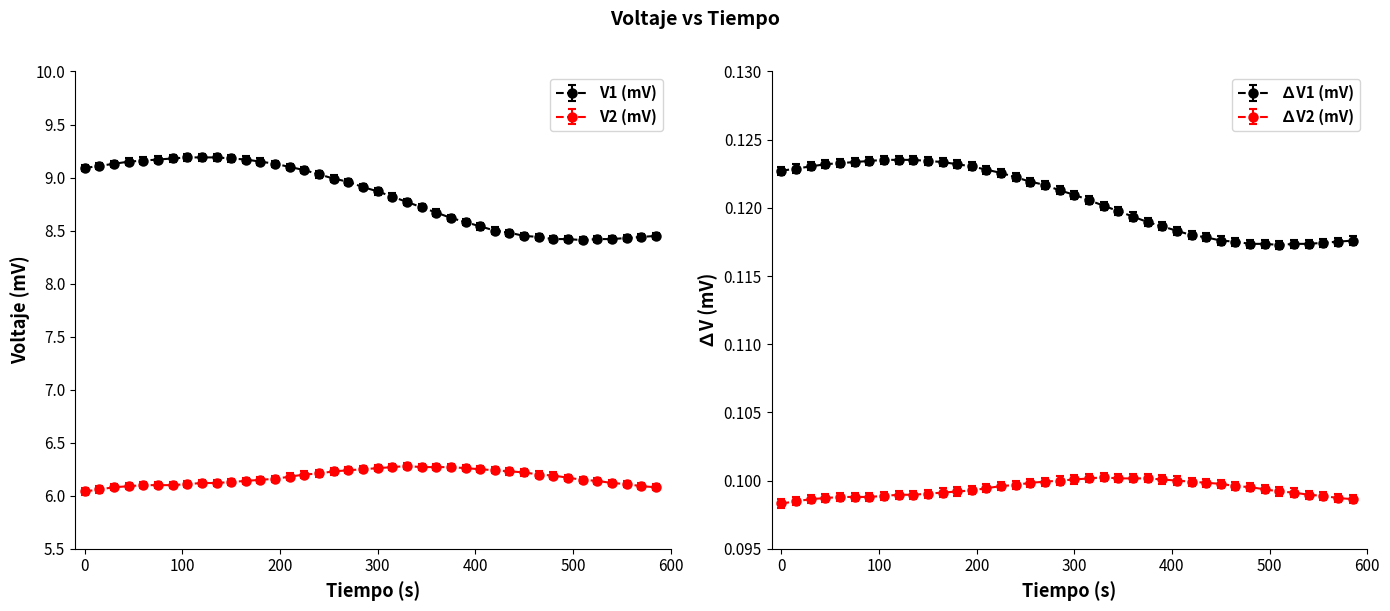

The dV1 (mV) series shows 5.3 at 45. True or false?

False